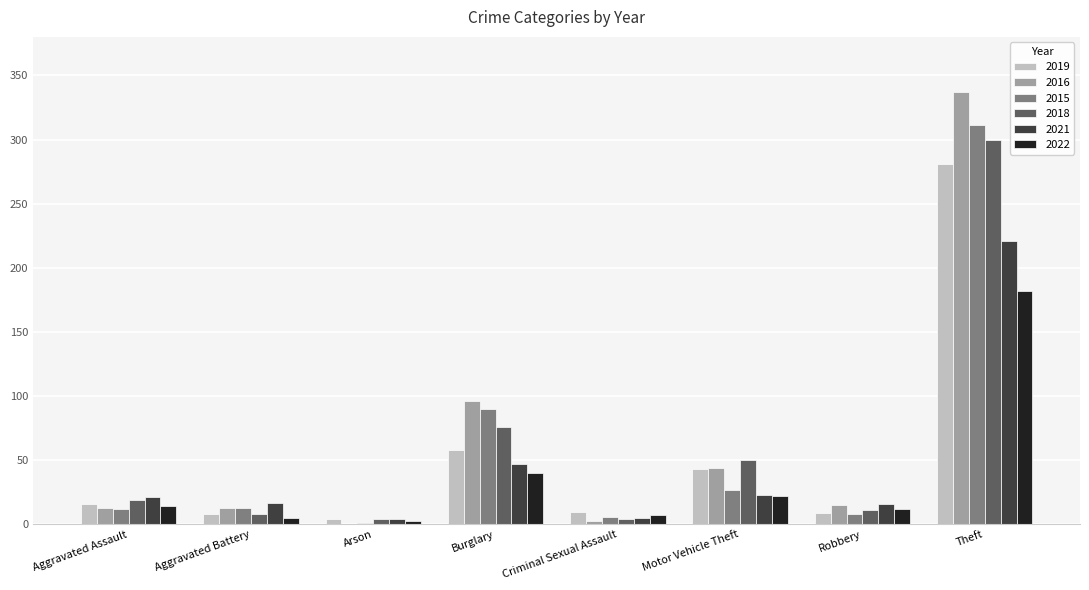

What are all the series names shown in the legend?

2019, 2016, 2015, 2018, 2021, 2022